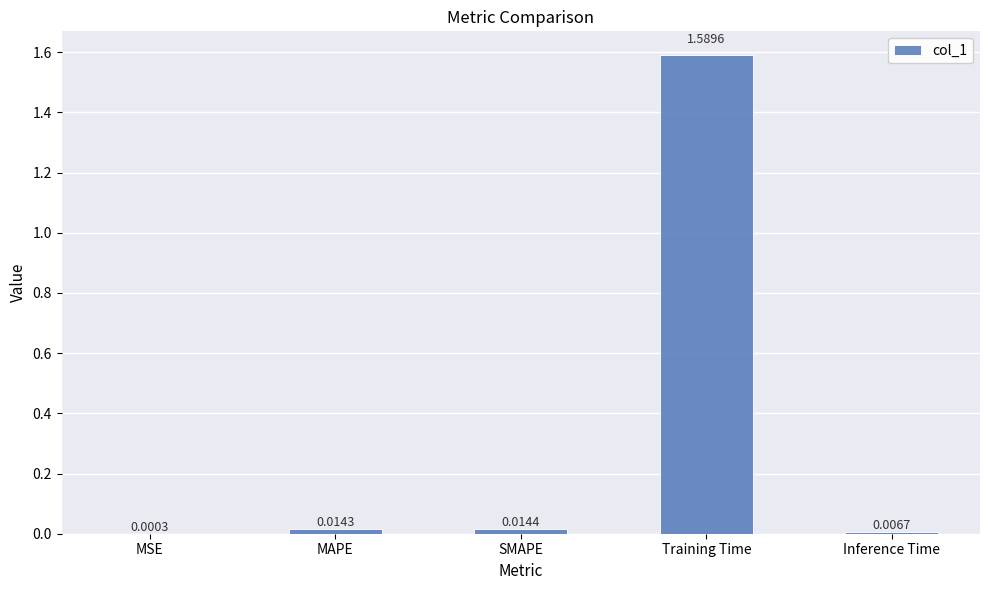

Are the bars horizontal?

No